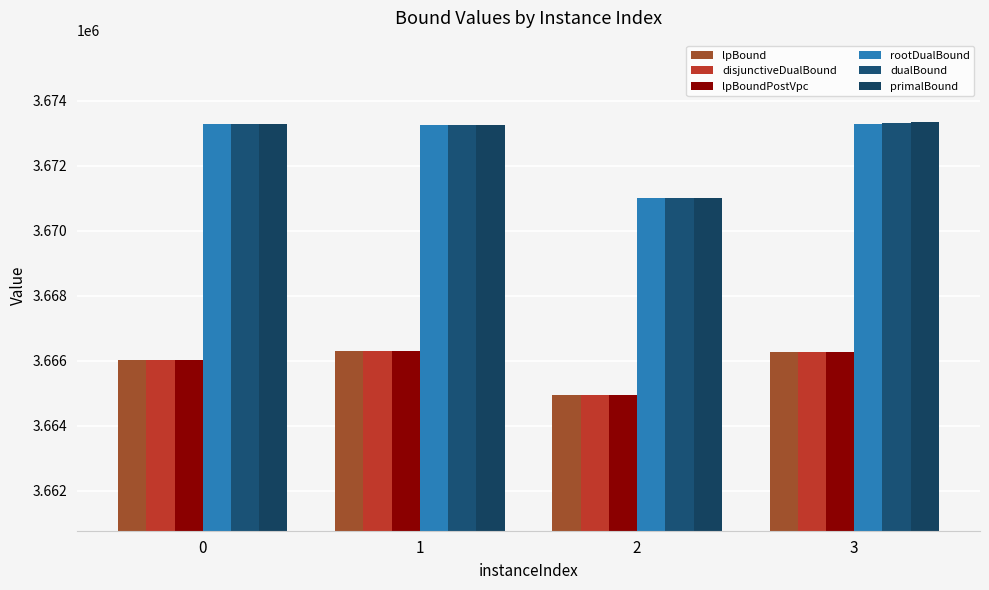

What is the difference between the maximum and minimum values in the rootDualBound series?

2279.7